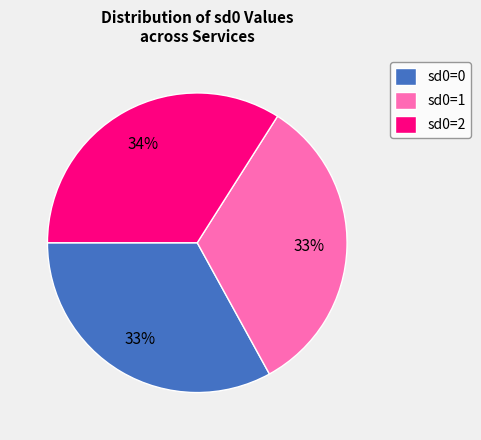

Is there a majority slice in this chart?

No